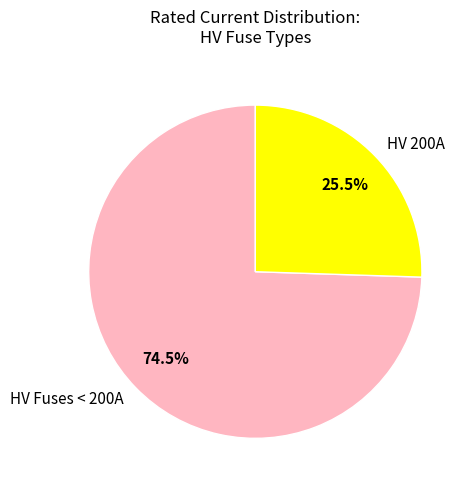

Is HV Fuses < 200A the majority of the pie?

Yes